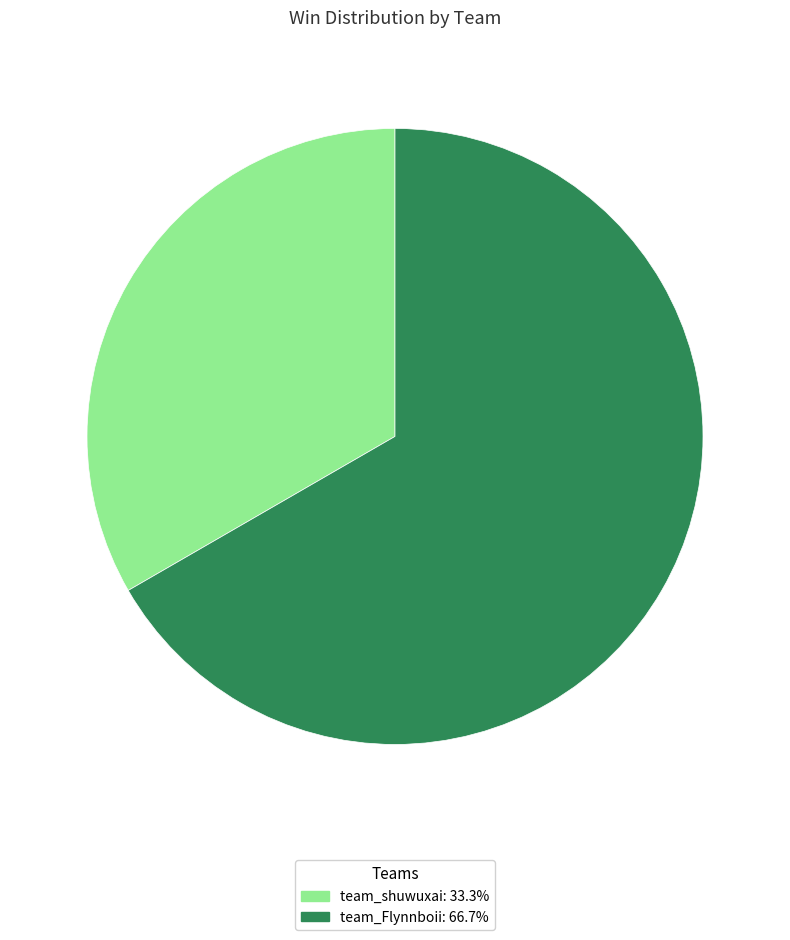

True or false: team_Flynnboii accounts for 67% of the total.

True